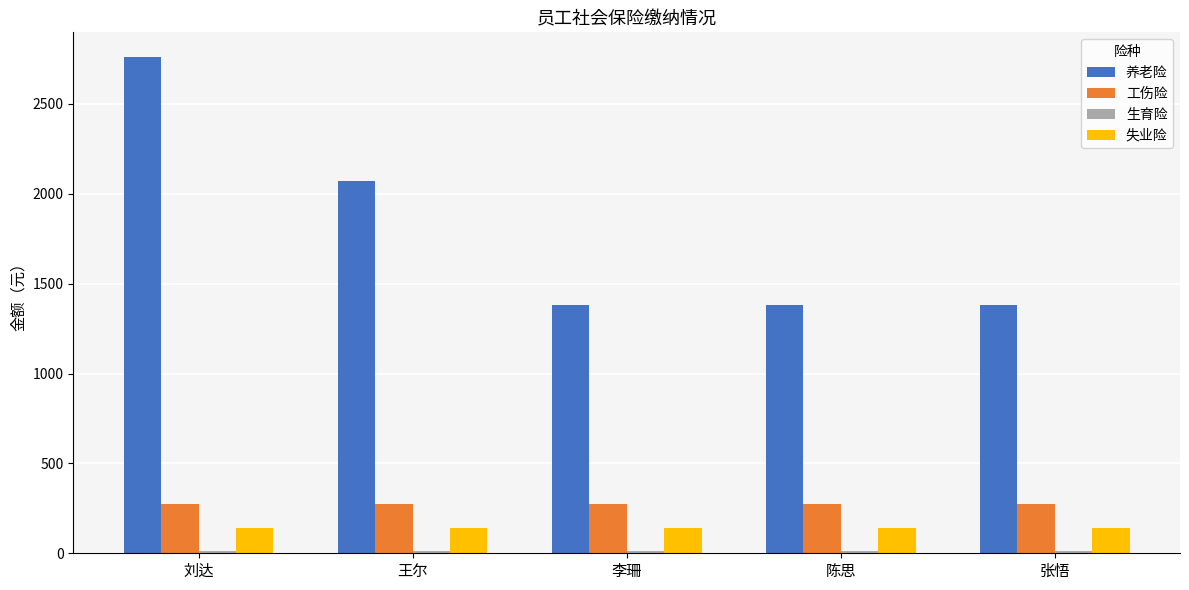

What is the average value of the 失业险 series?

138.6